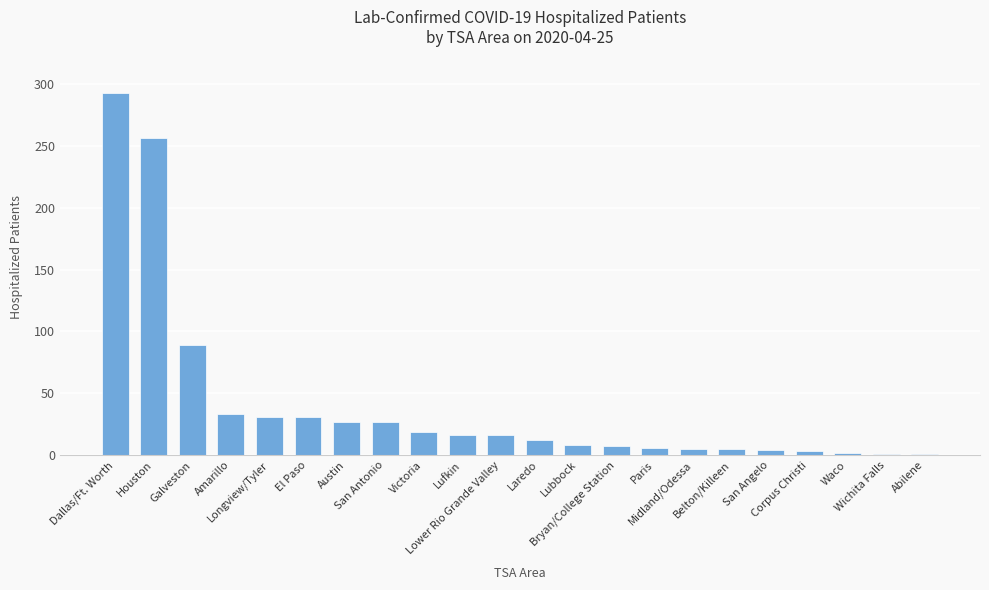

How many bars are there in total?

22